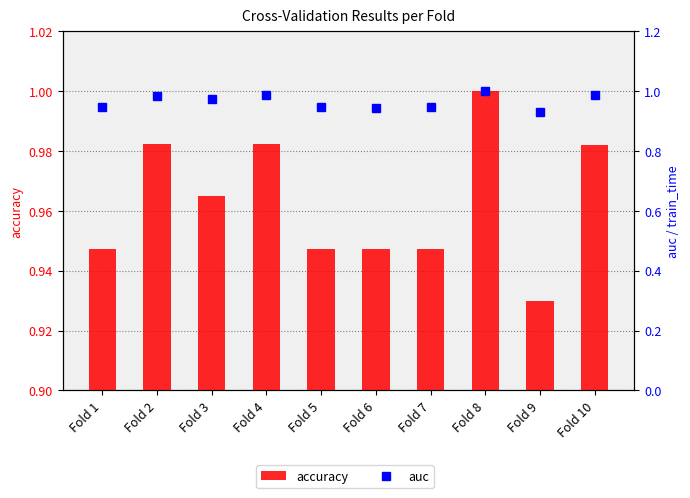

Which category has the highest value in the accuracy series?

Fold 8